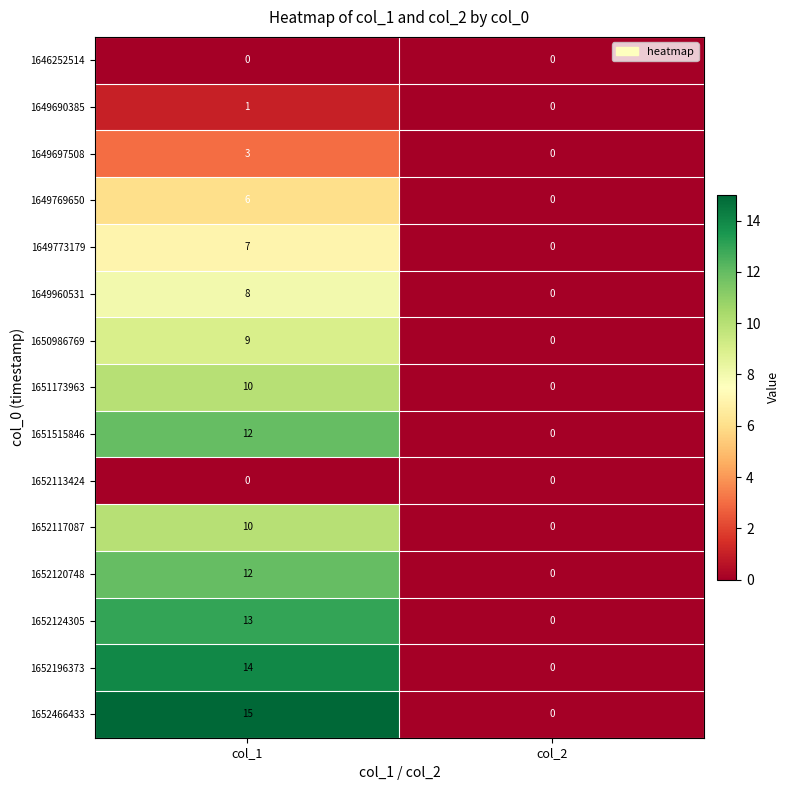

At which category does the chart reach its peak across all series?

col_1